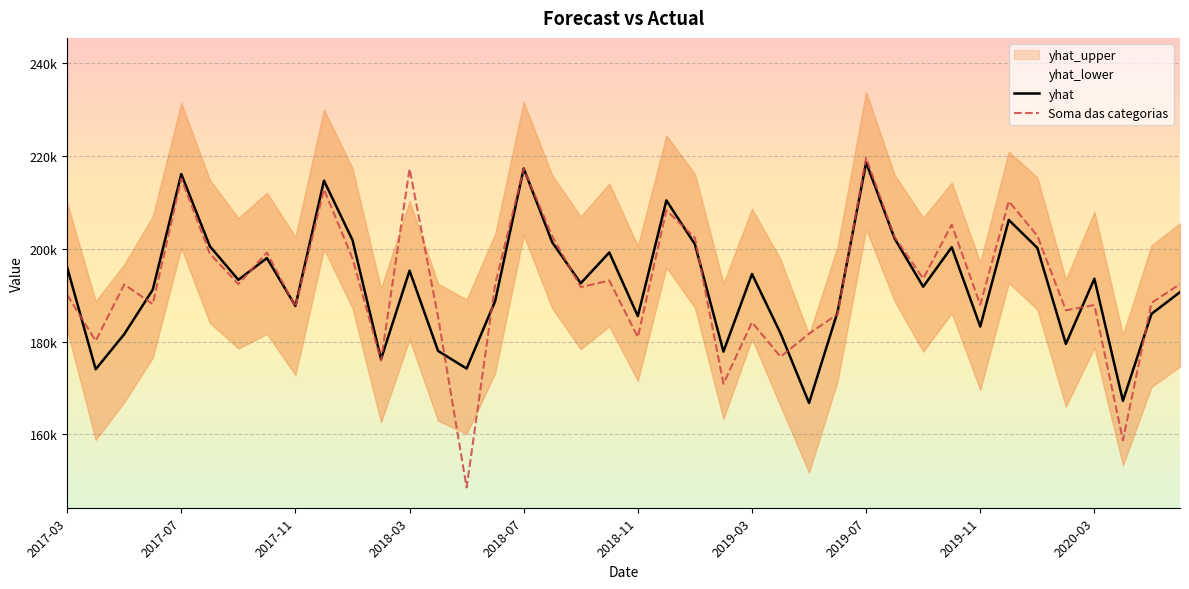

Is this an area chart (filled region under the line)?

No